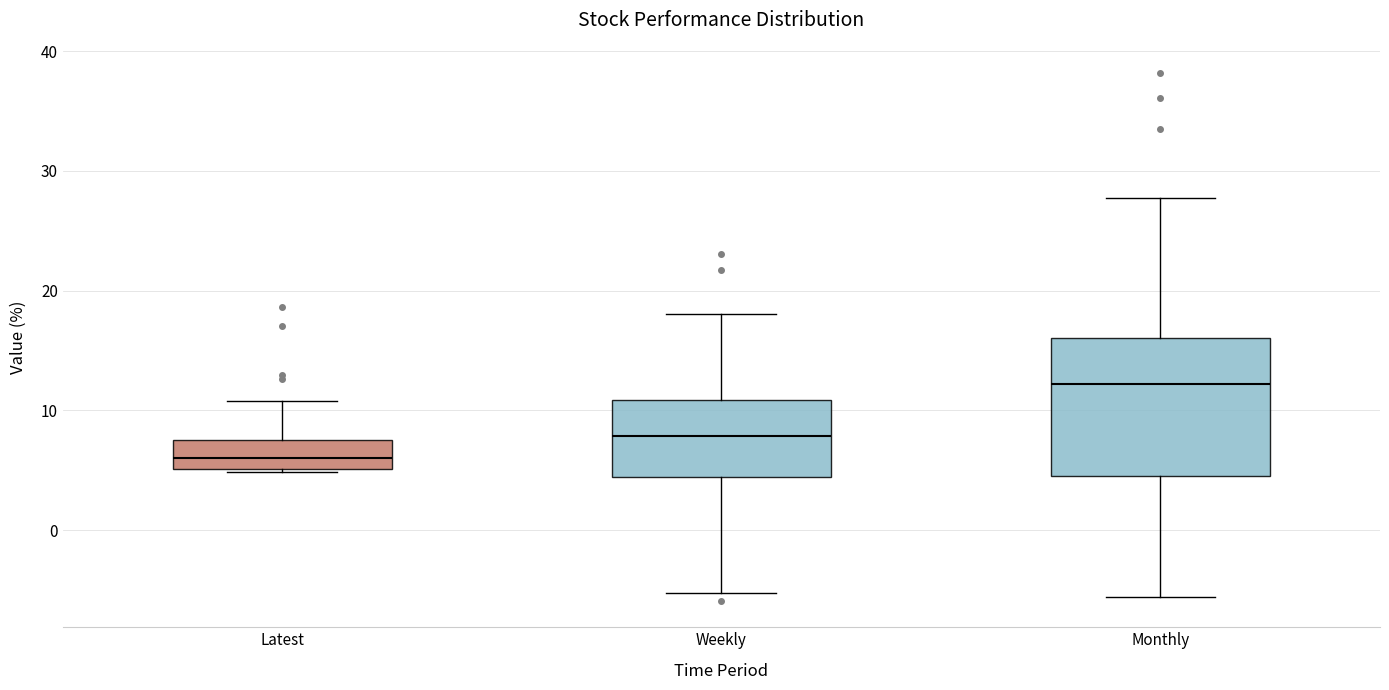

Which box has the highest median line?

Monthly